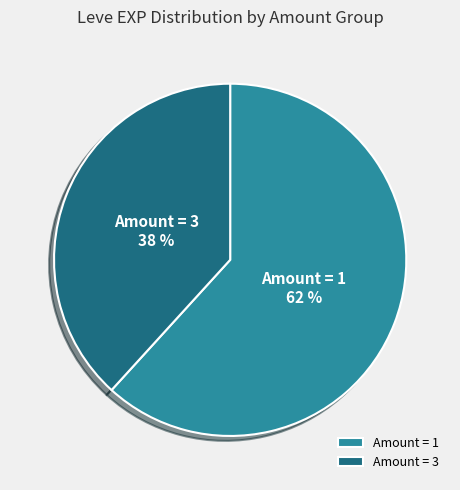

The Amount = 3 slice represents 25% of the pie. True or false?

False